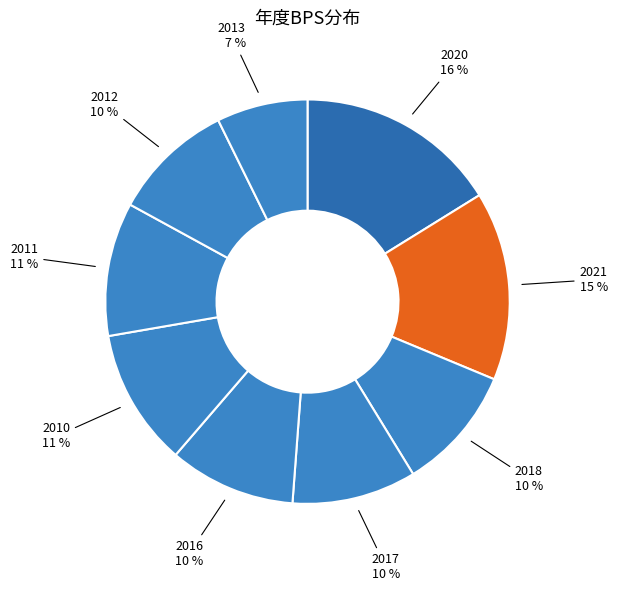

The 2016 slice represents 10% of the pie. True or false?

True